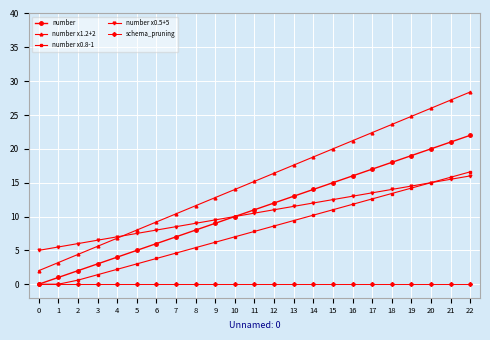

What is the spread (max minus min) of values at 1?

5.5